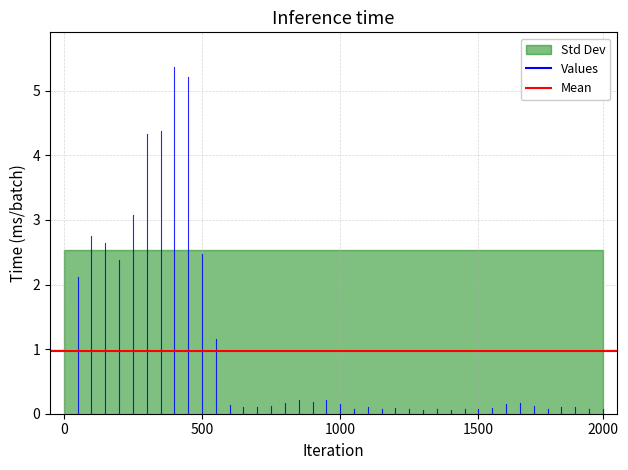

The chart shows a value of 0.2 at 18. True or false?

False